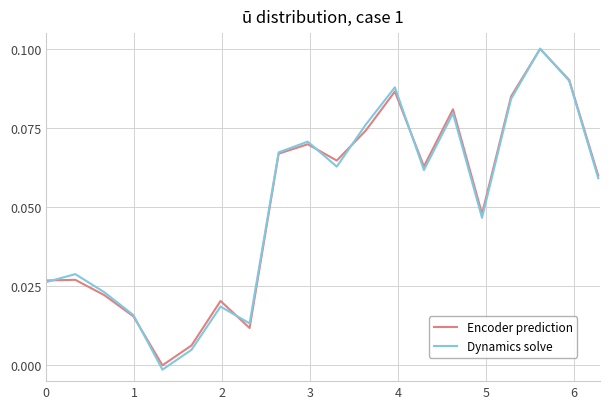

Which series has the largest range (max minus min)?

Dynamics solve